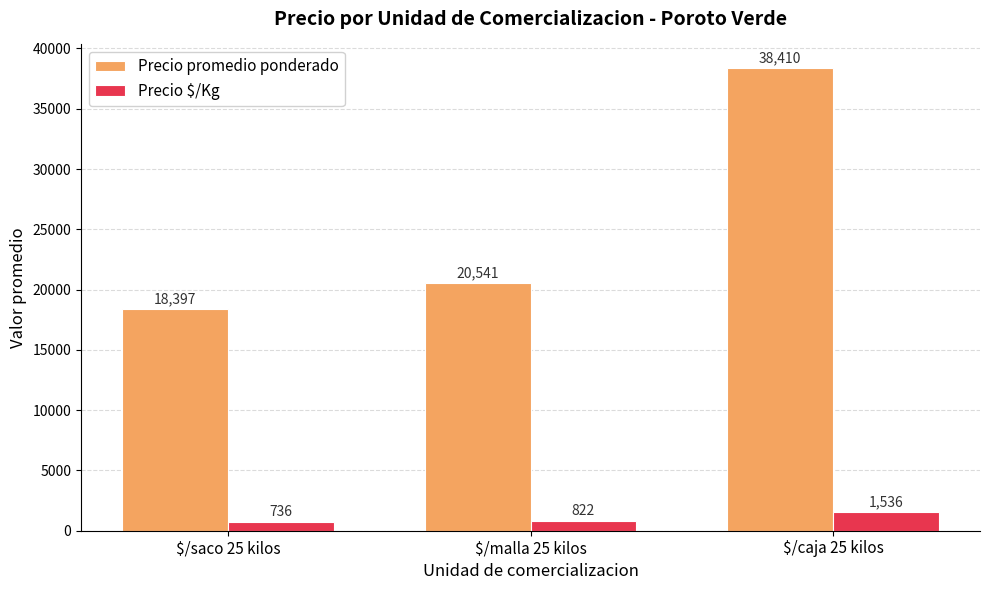

What is the spread (max minus min) of values at $/malla 25 kilos?

19719